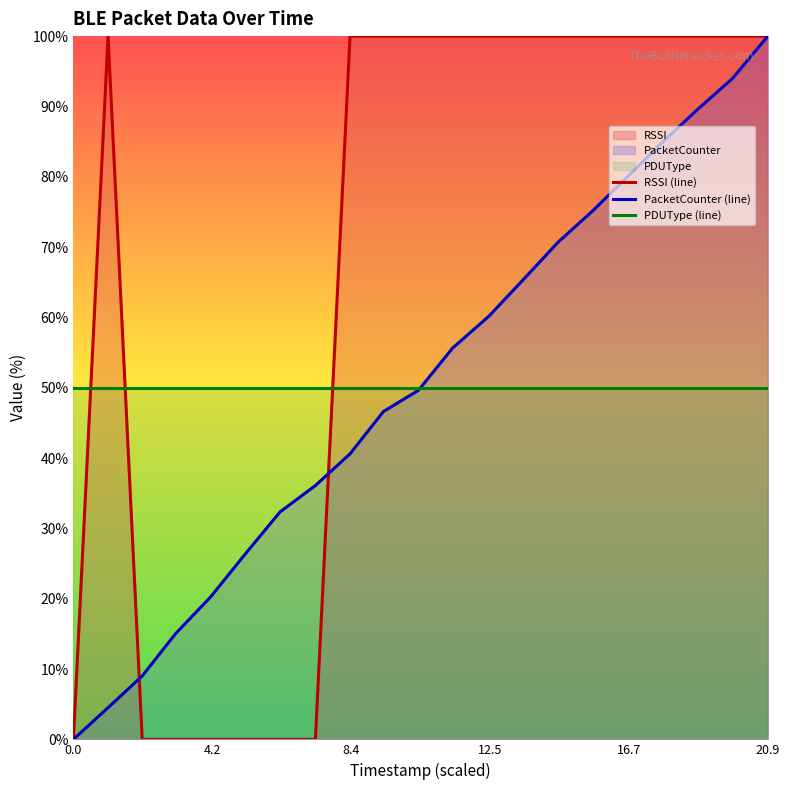

What is the greatest value displayed?

100.0